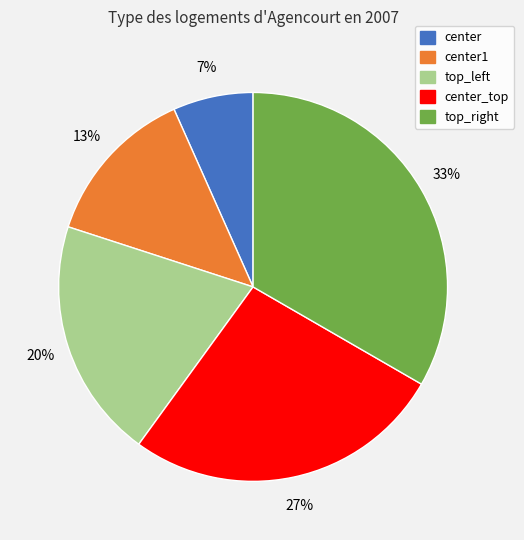

Is there any slice that represents more than half of the pie?

No